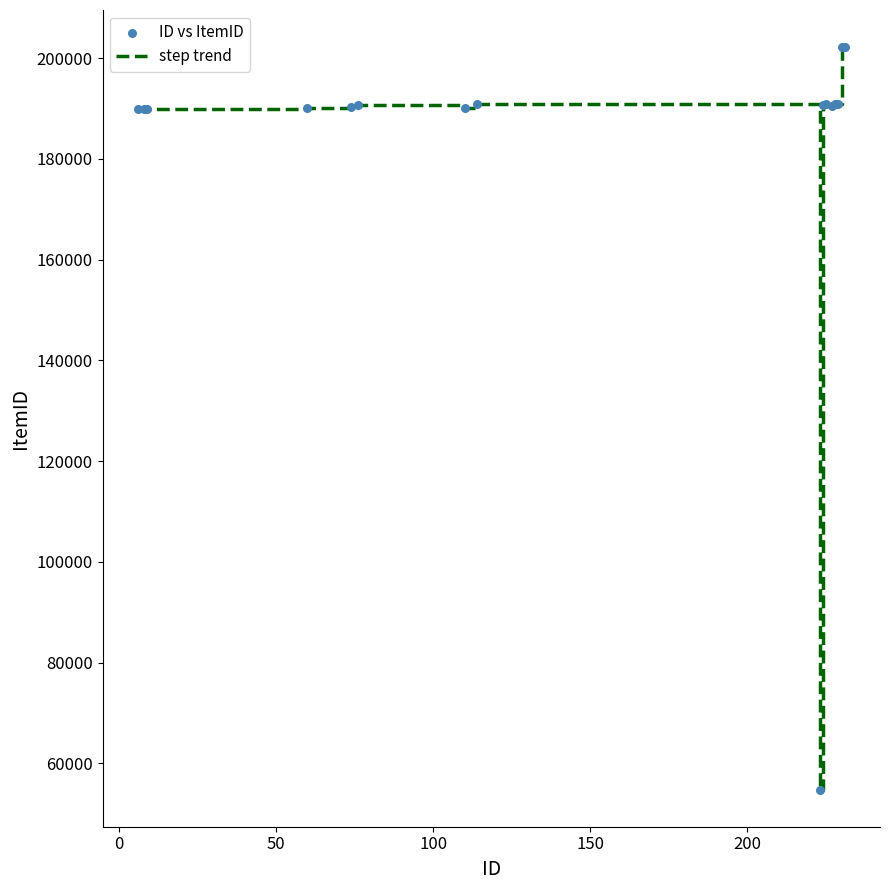

What is the maximum value shown in the chart?

202170